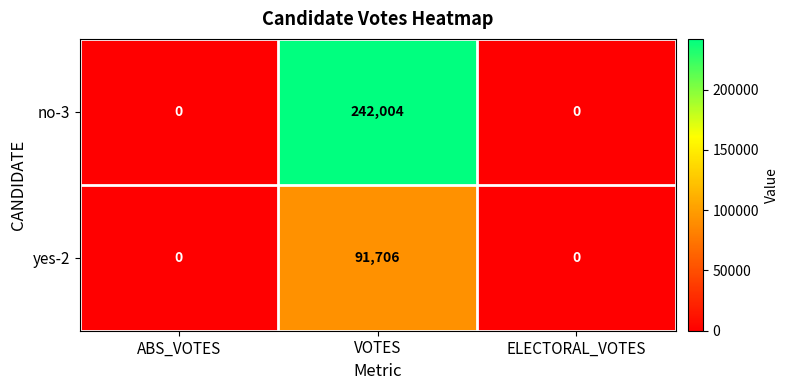

Which series has the largest total across all categories?

no-3